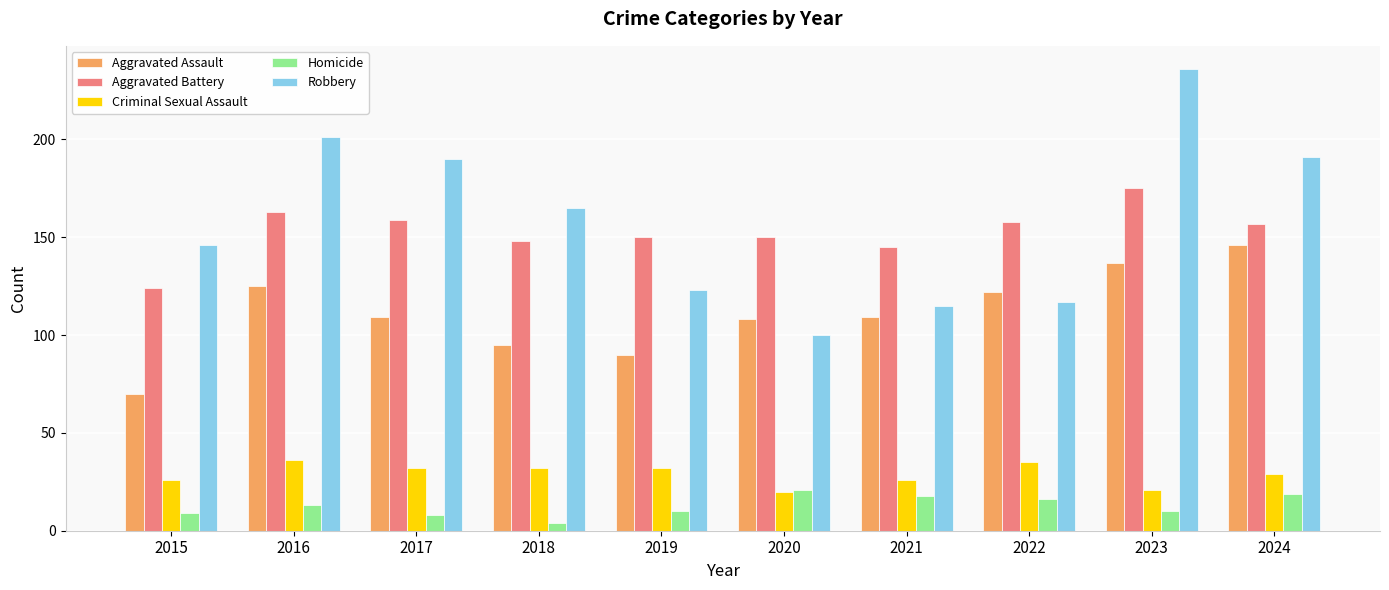

The Criminal Sexual Assault series shows 32 at 2017. True or false?

True